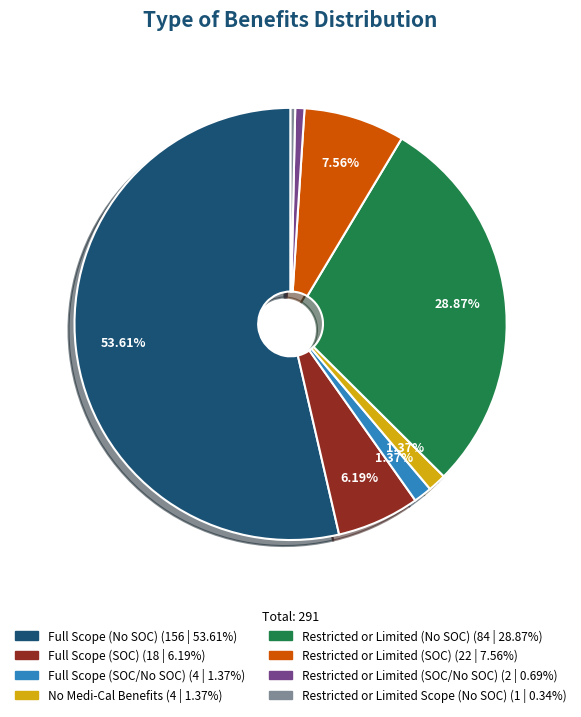

Which slice is the largest?

Full Scope (No SOC)